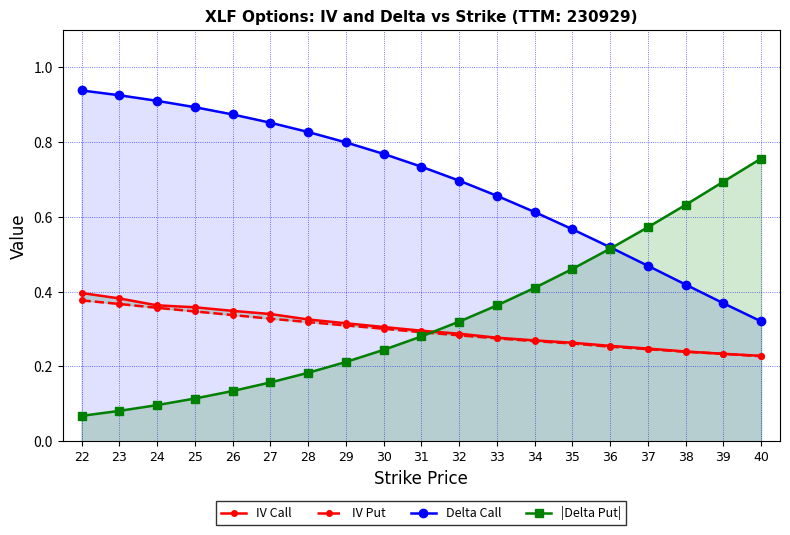

Which series changed the most between 29 and 38?

|Delta Put|